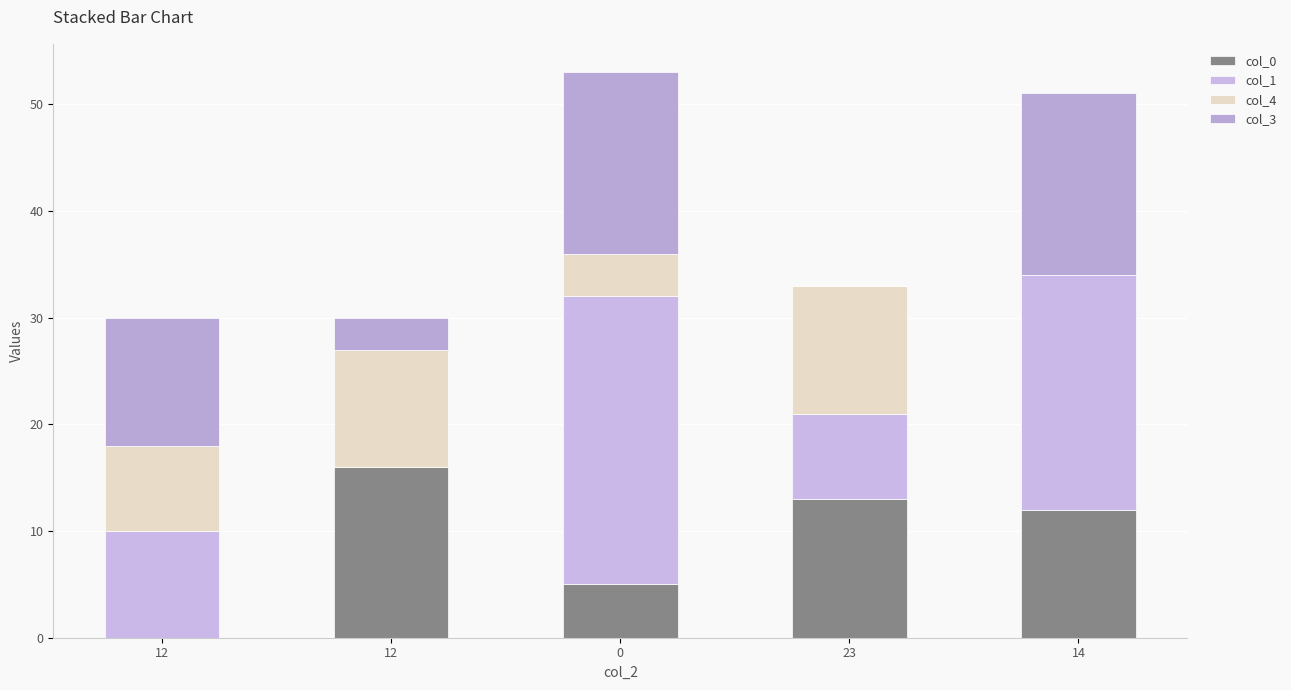

What is the sum of the col_1 values at 12 and 0?

27